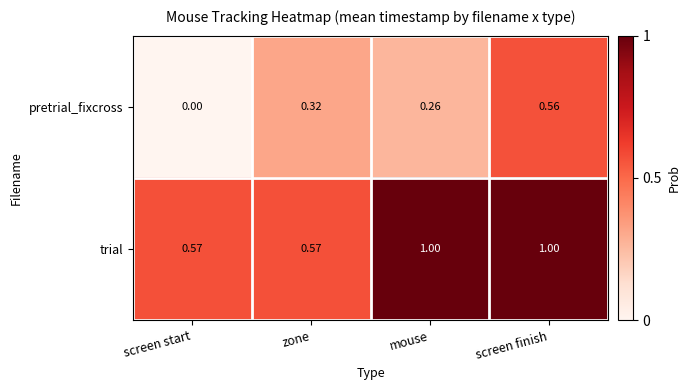

At which label is pretrial_fixcross closest to 0?

screen start